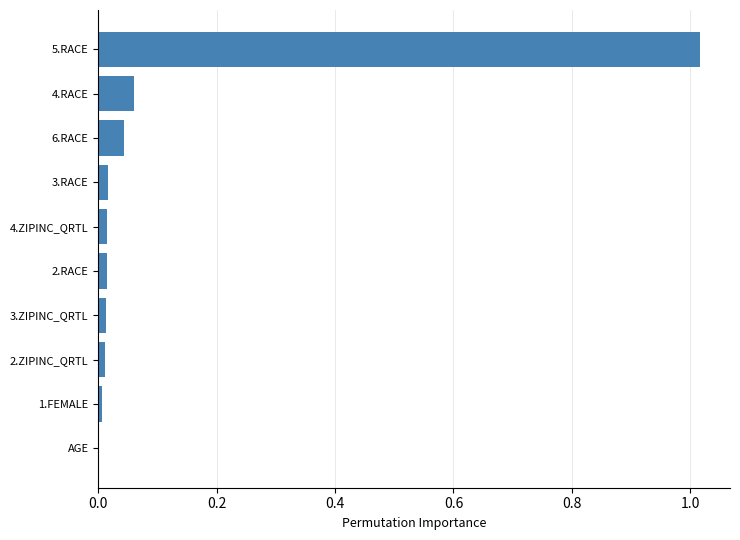

The value at 6.RACE is 0.1. True or false?

False